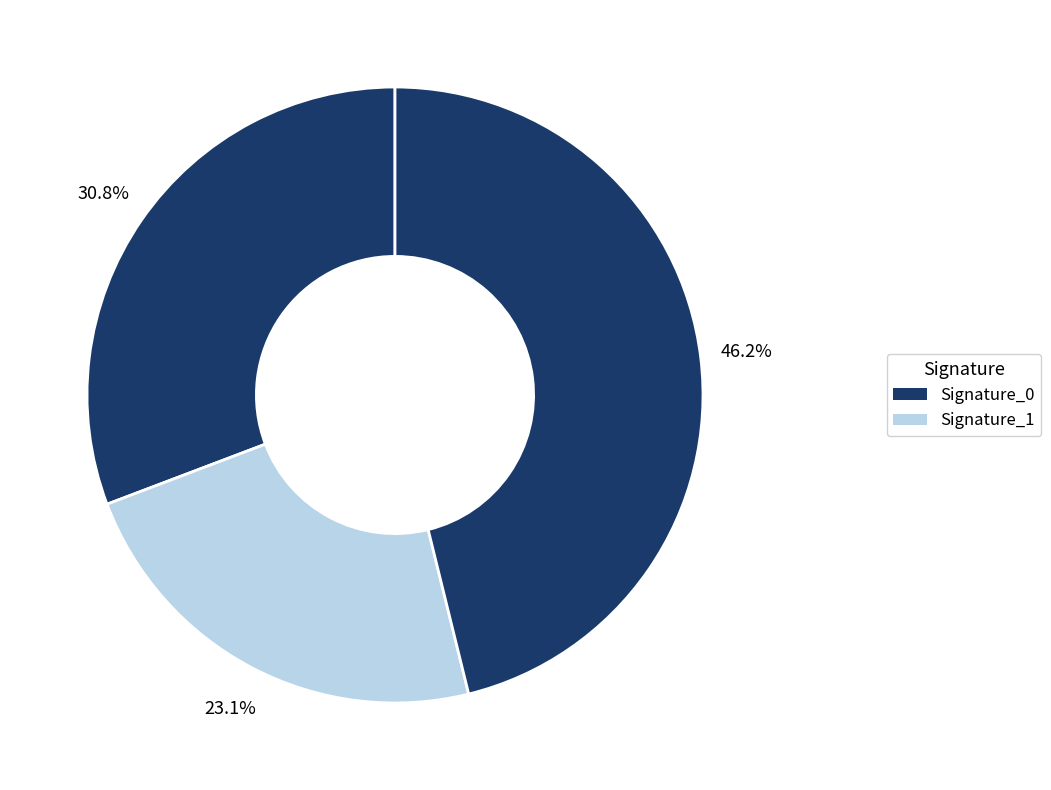

How many slices are in this pie chart?

3